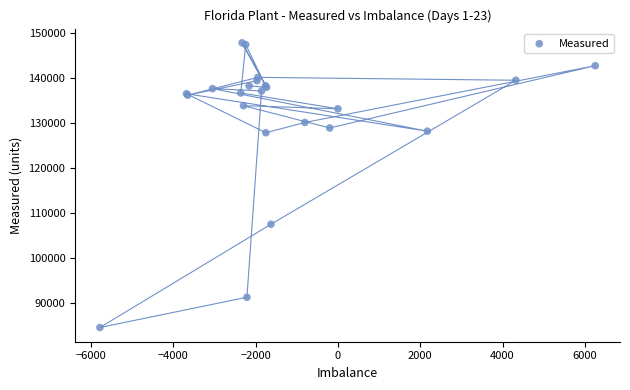

What Y value in the scatter plot is closest to 116227?

107543